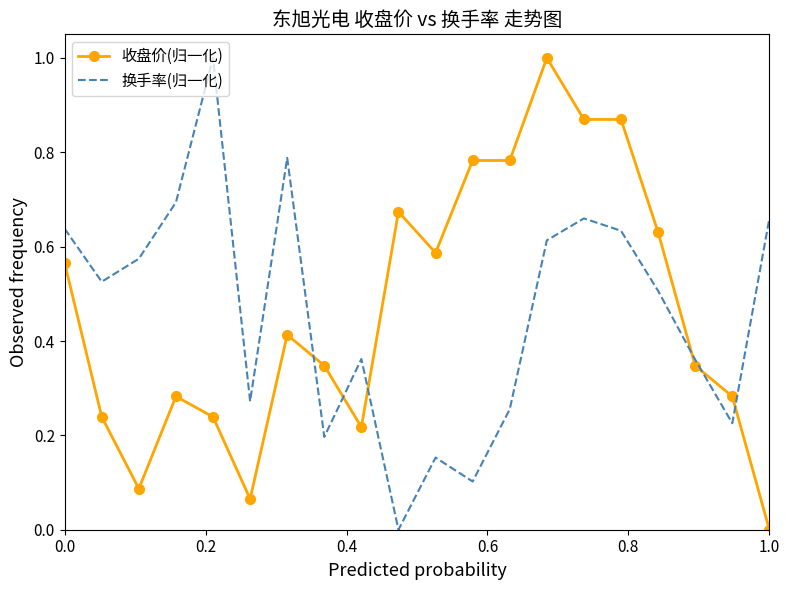

After their last crossing, which series has the higher values: 换手率(归一化) or 收盘价(归一化)?

换手率(归一化)